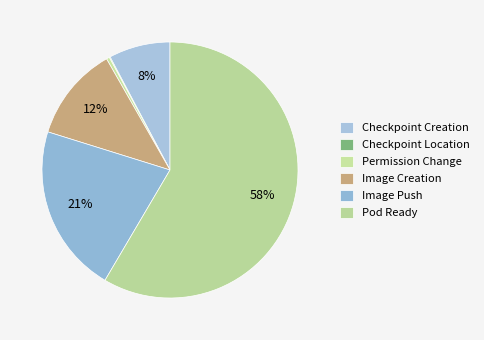

Rank the categories by value from highest to lowest.

Pod Ready, Image Push, Image Creation, Checkpoint Creation, Permission Change, Checkpoint Location